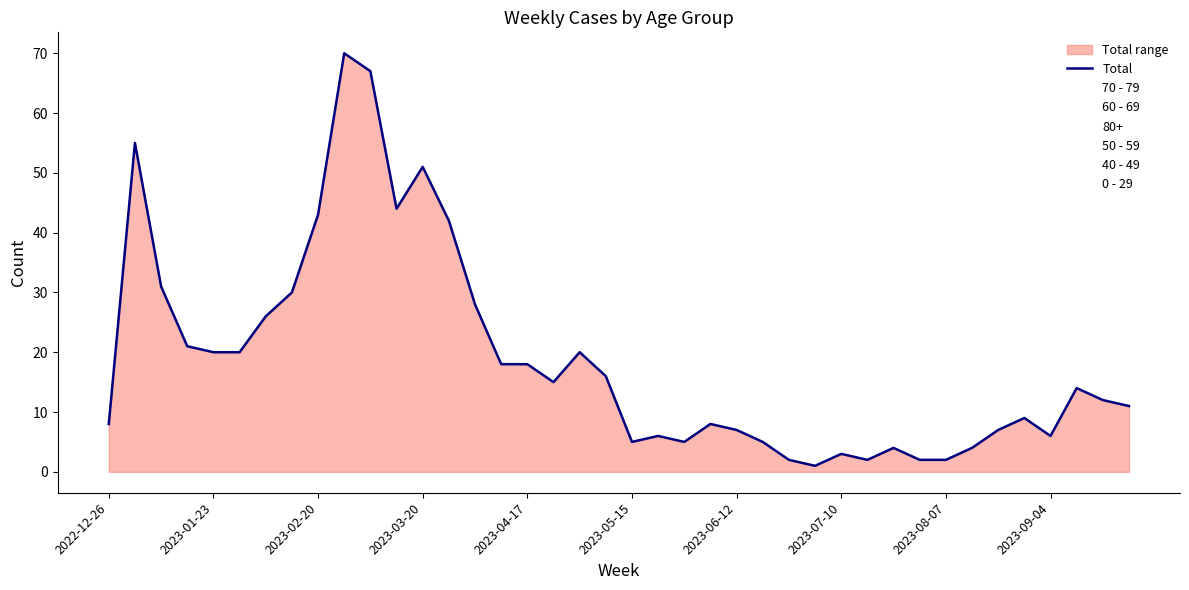

True or false: Total range has a value of 20 at 2023-01-23.

True